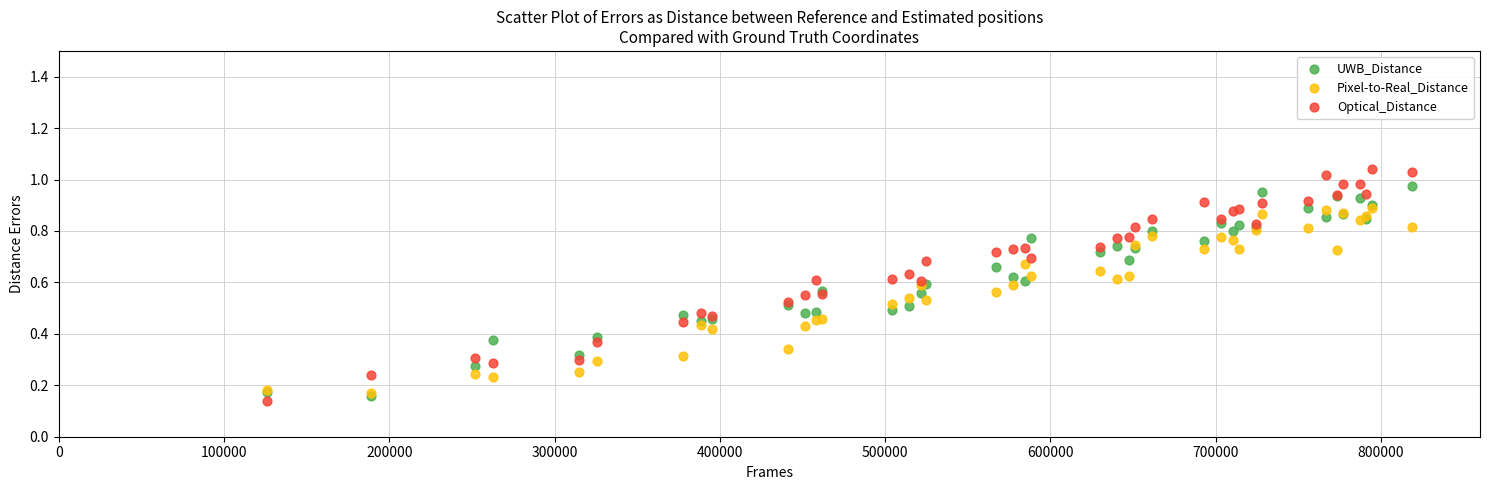

What are all the series names shown in the legend?

UWB_Distance, Pixel-to-Real_Distance, Optical_Distance